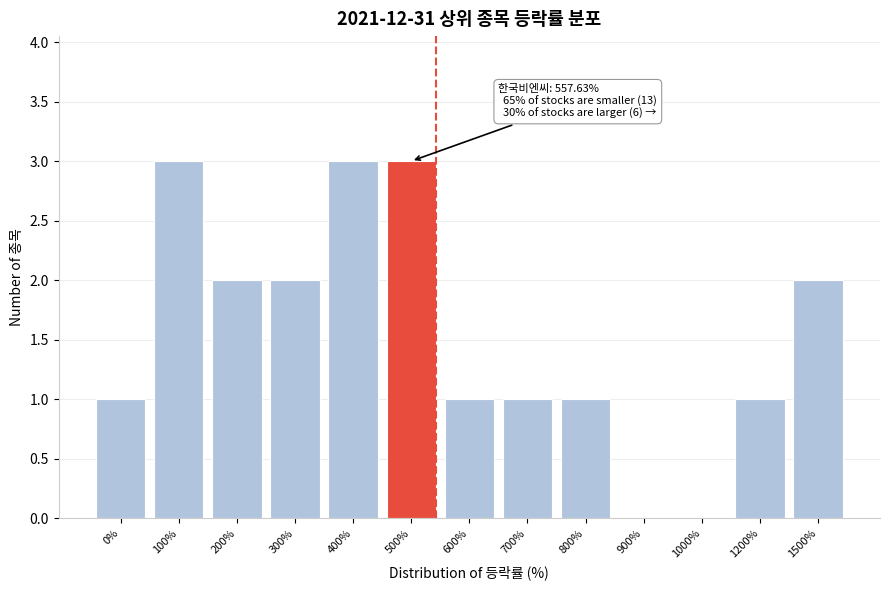

Reading left to right, extract all data points from this chart.

0%=1	100%=3	200%=2	300%=2	400%=3	500%=3	600%=1	700%=1	800%=1	900%=0	1000%=0	1200%=1	1500%=2